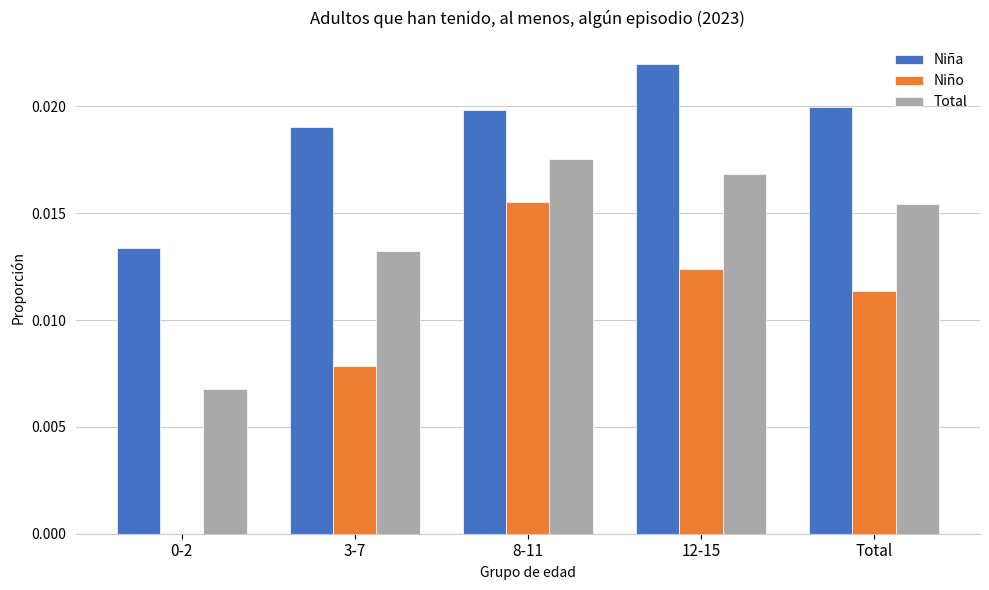

Is it true that Niña equals 0.0 at 0-2?

True